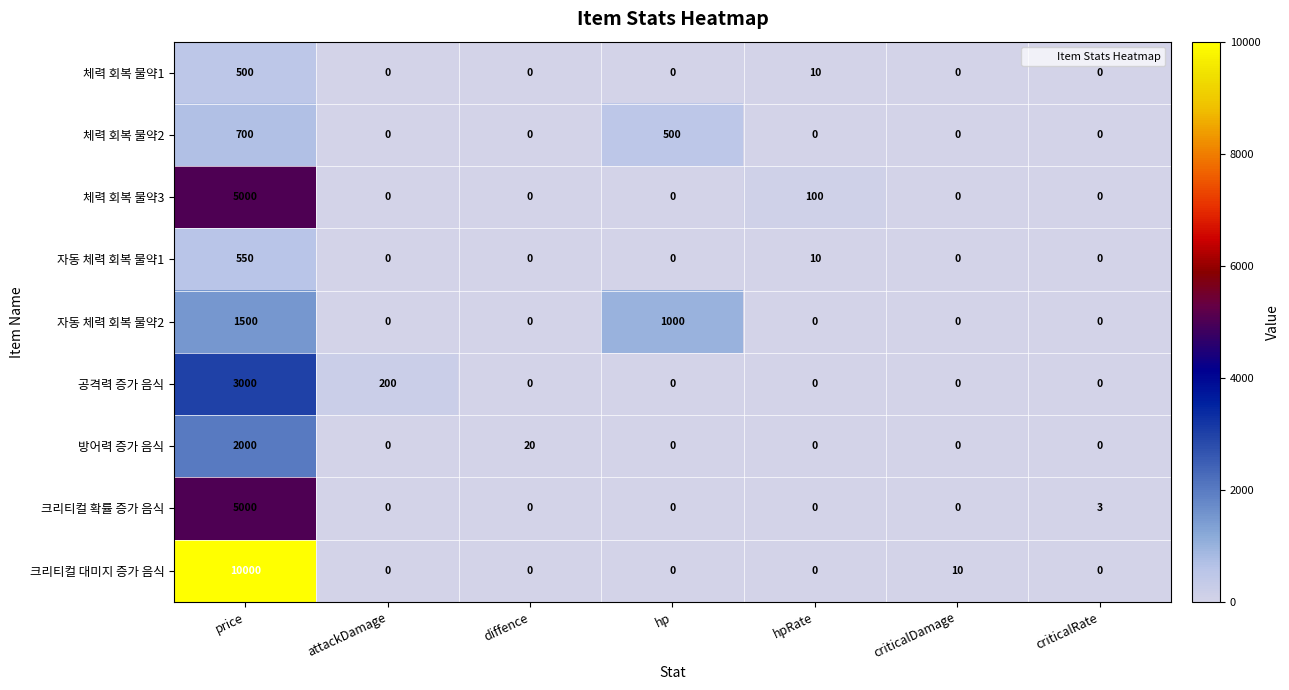

At which category is the sum across all series the highest?

price